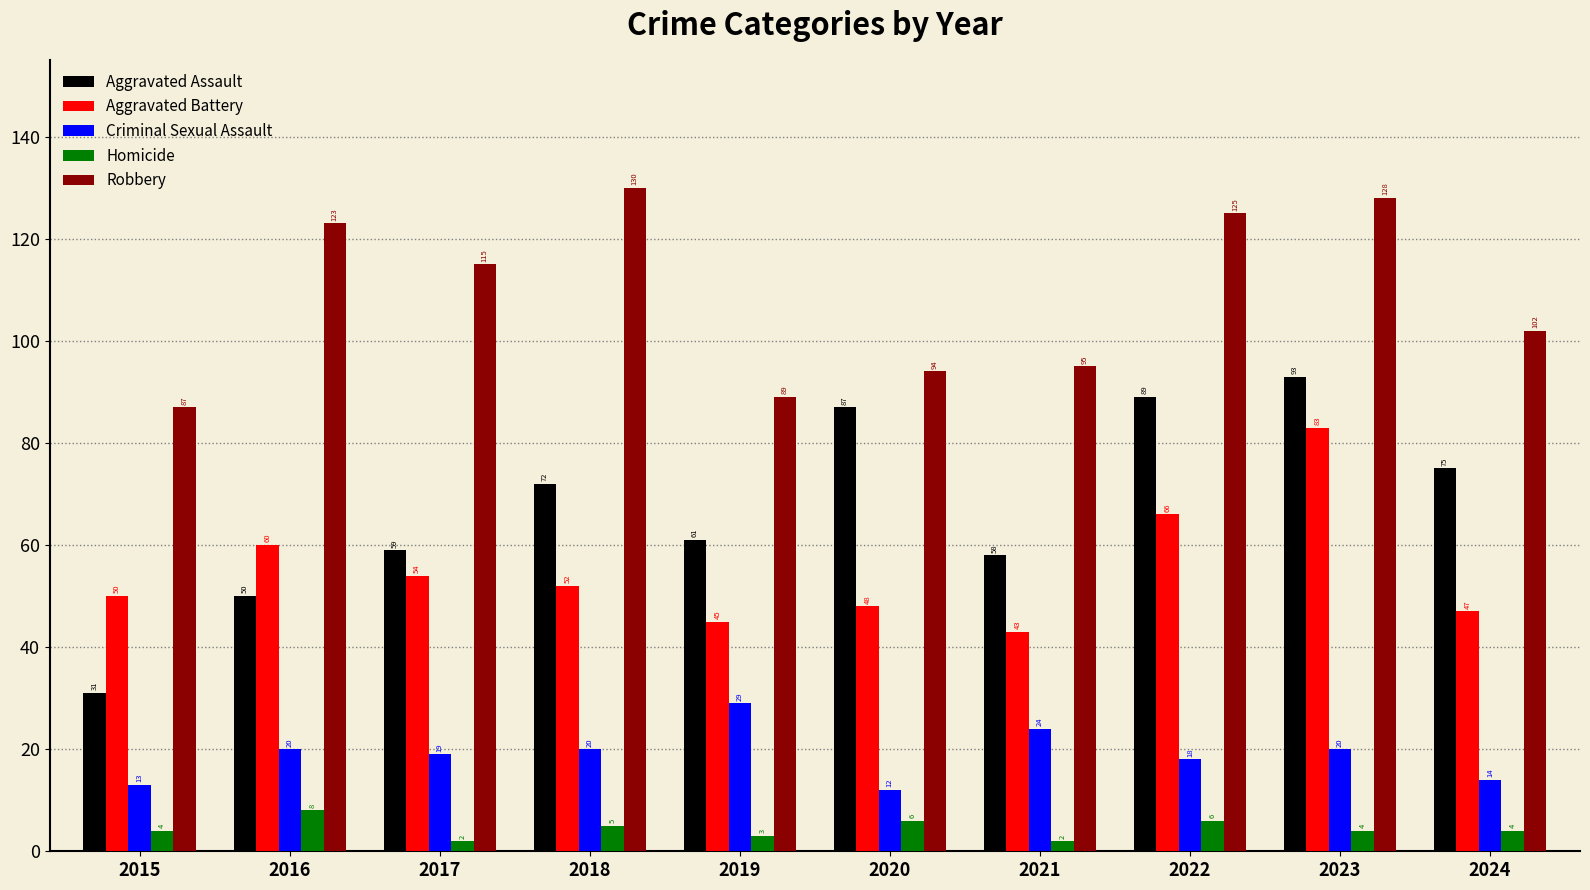

True or false: Robbery has a value of 160 at 2020.

False